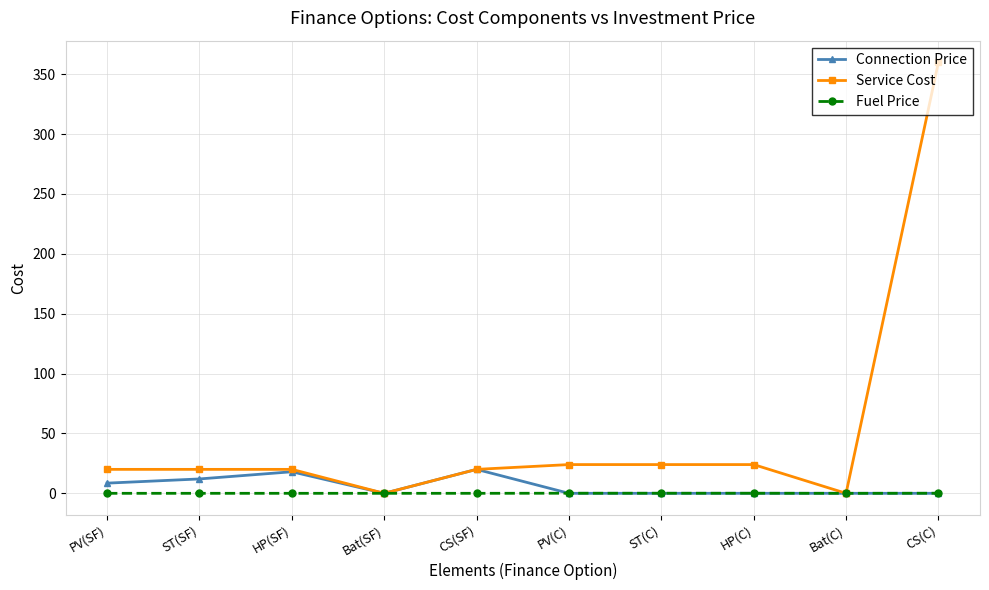

What is the total value across all series at HP(SF)?

38.0